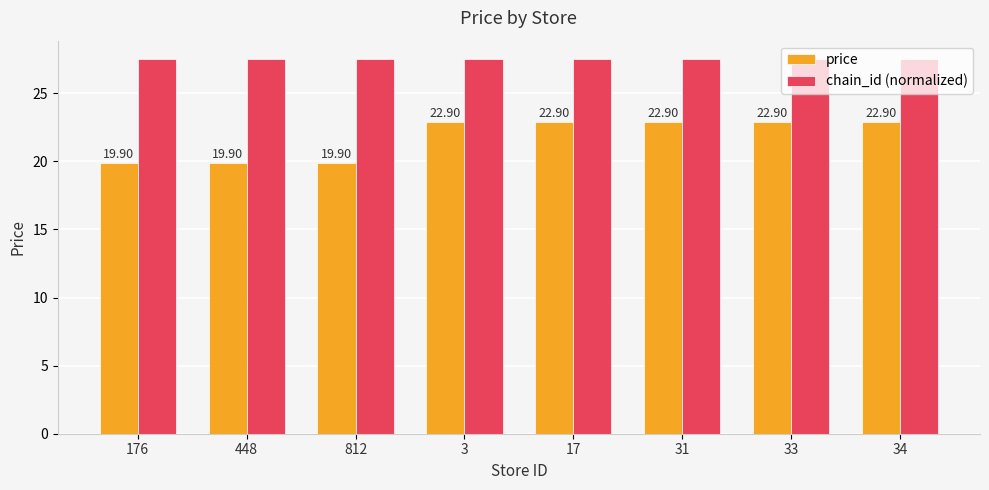

The value of chain_id (normalized) at 3 is 13.7. True or false?

False